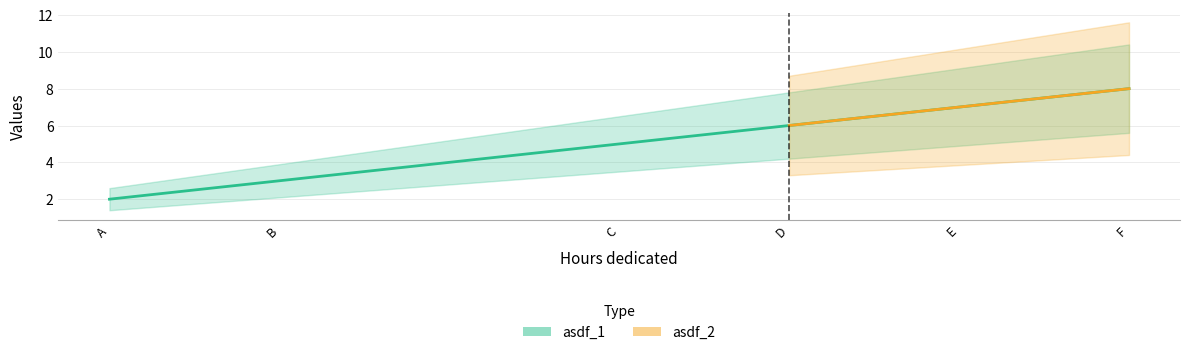

Reading left to right, transcribe all the data shown in this chart.

2	3	5	6	7	8